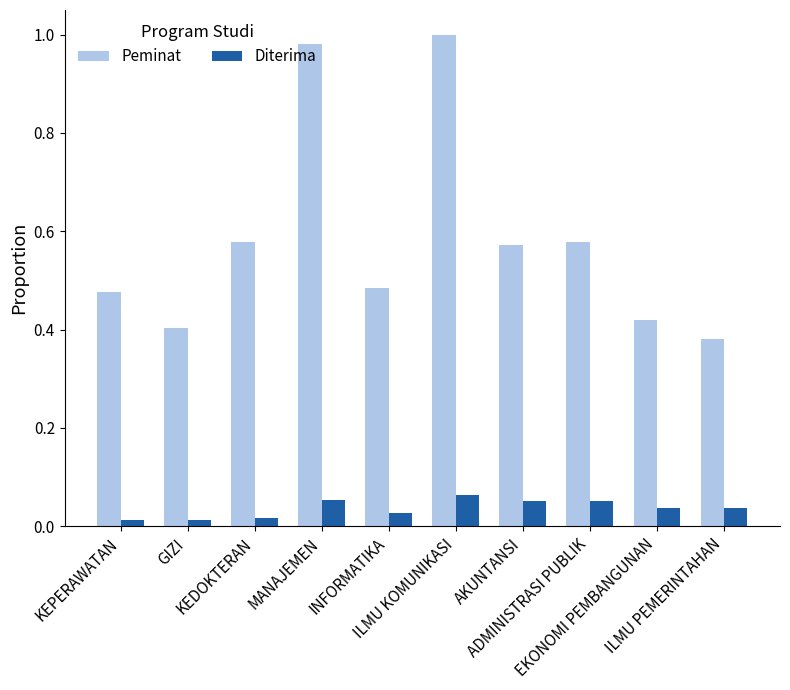

List the series in order of their overall mean, highest first.

Peminat, Diterima